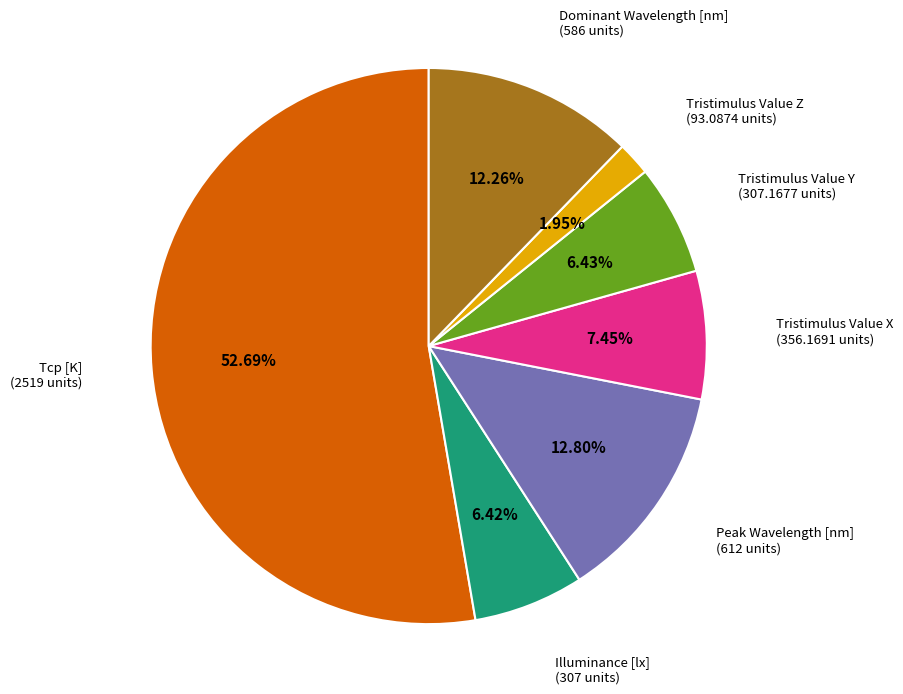

How many slices are in this pie chart?

7